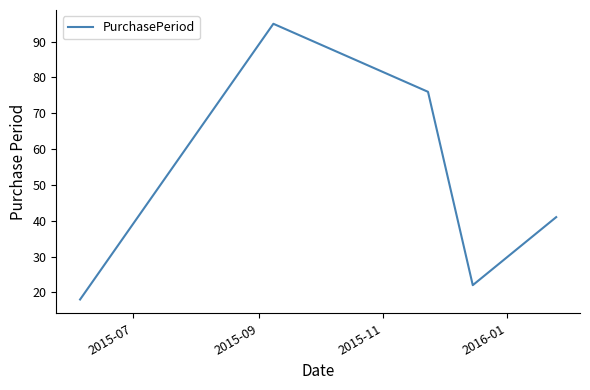

What is the difference between the maximum and second lowest values?

73